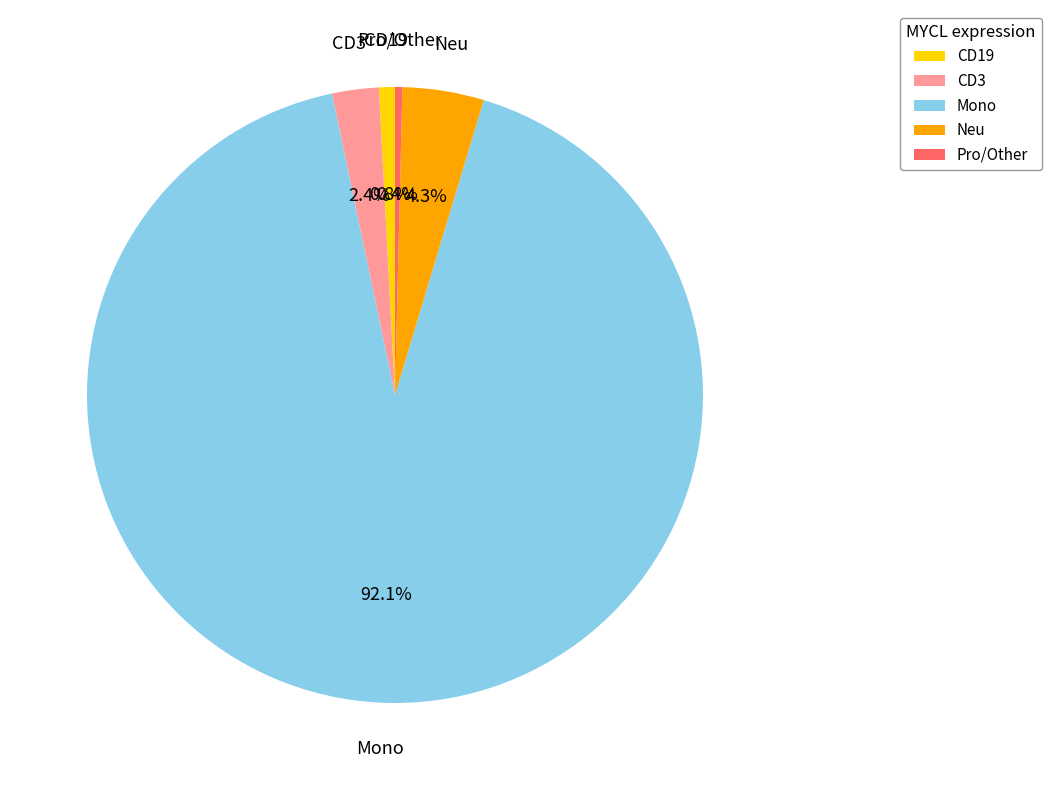

Does any single category account for the majority?

Yes